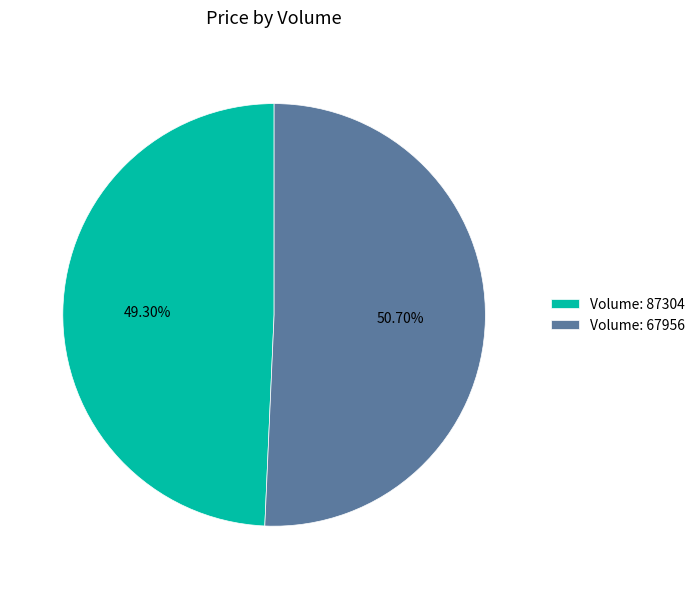

Which has a higher value, Volume: 87304 or Volume: 67956?

Volume: 67956